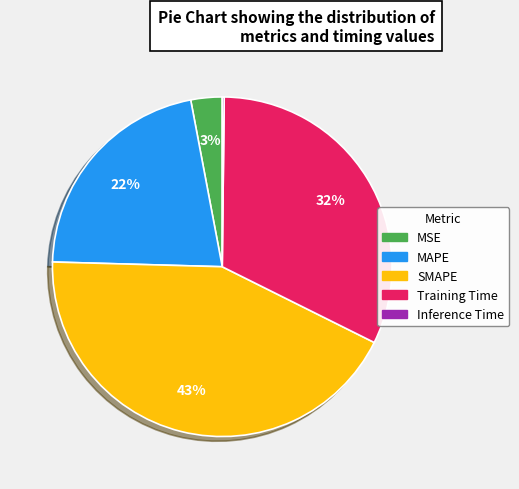

Which has a higher value, MAPE or Training Time?

Training Time